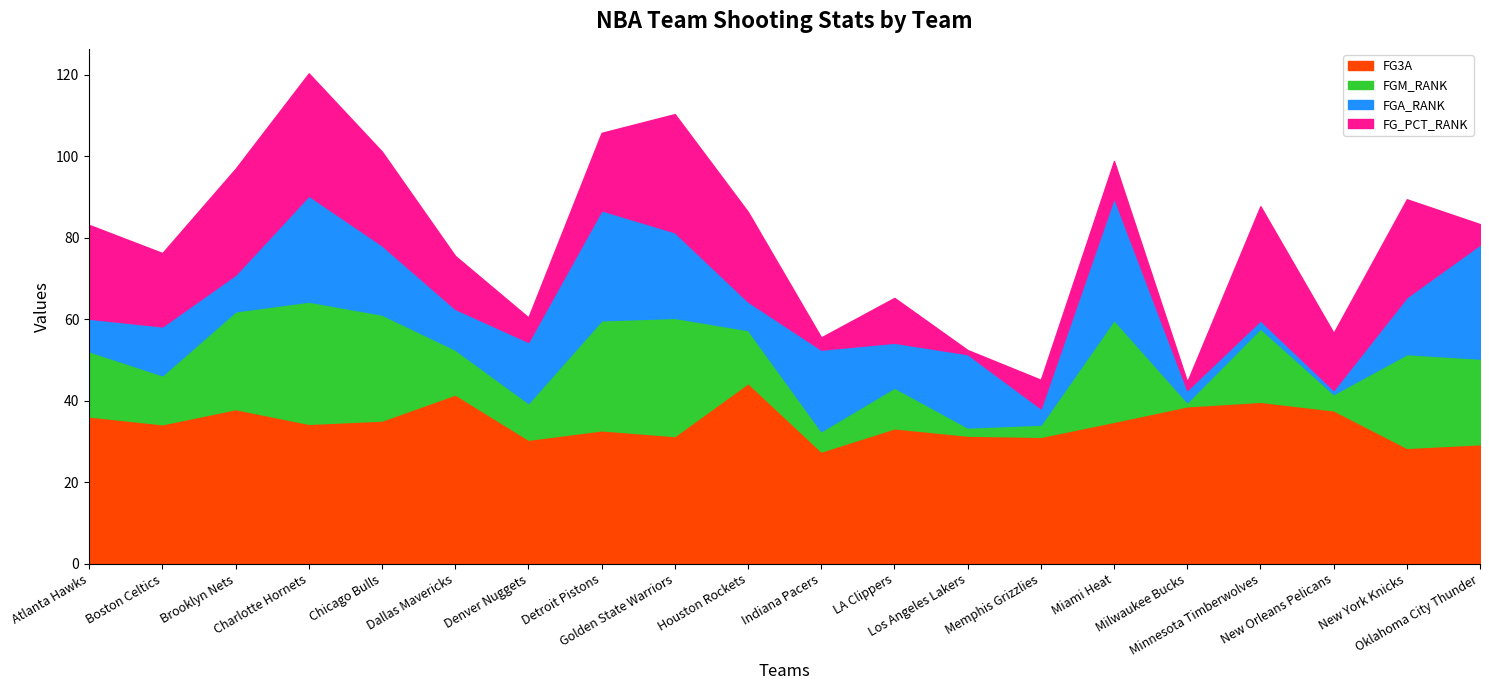

The FG3A series shows 34.3 at Charlotte Hornets. True or false?

True